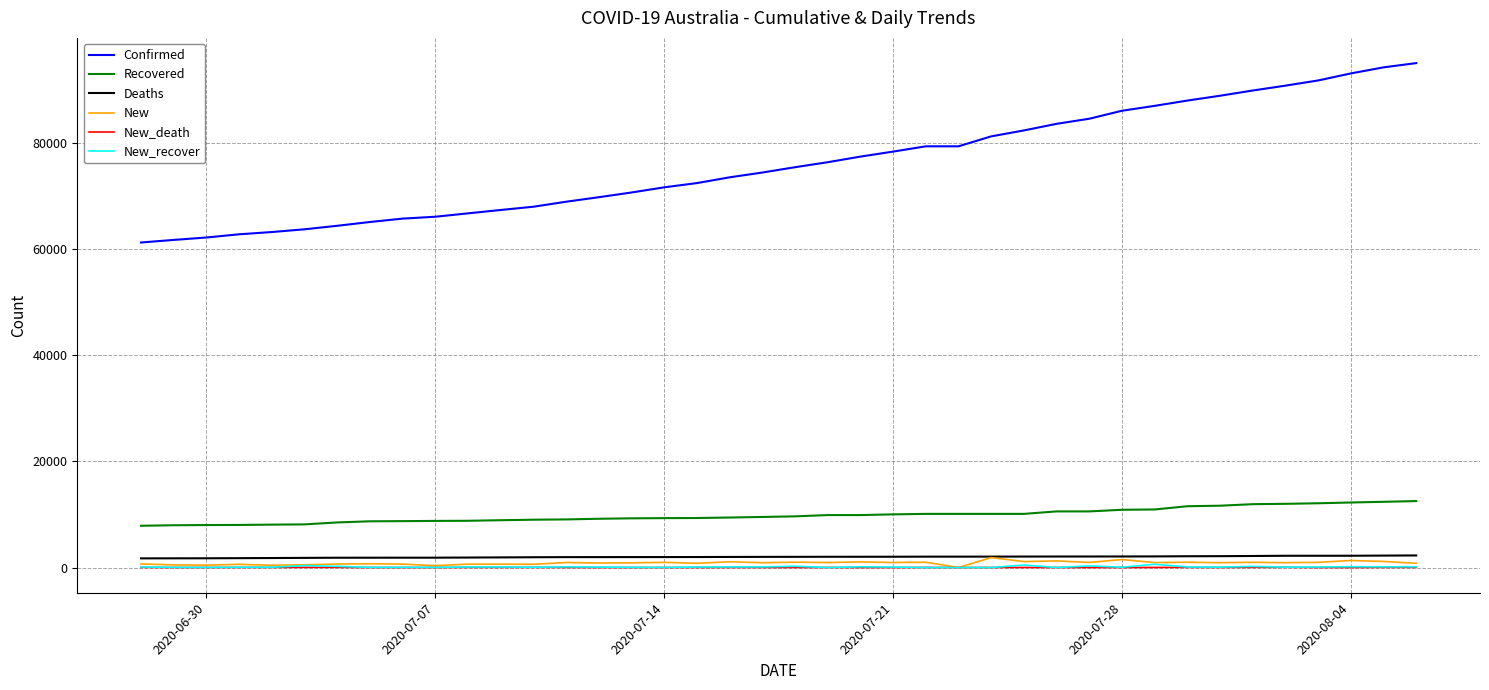

Which series has the largest range (max minus min)?

Confirmed